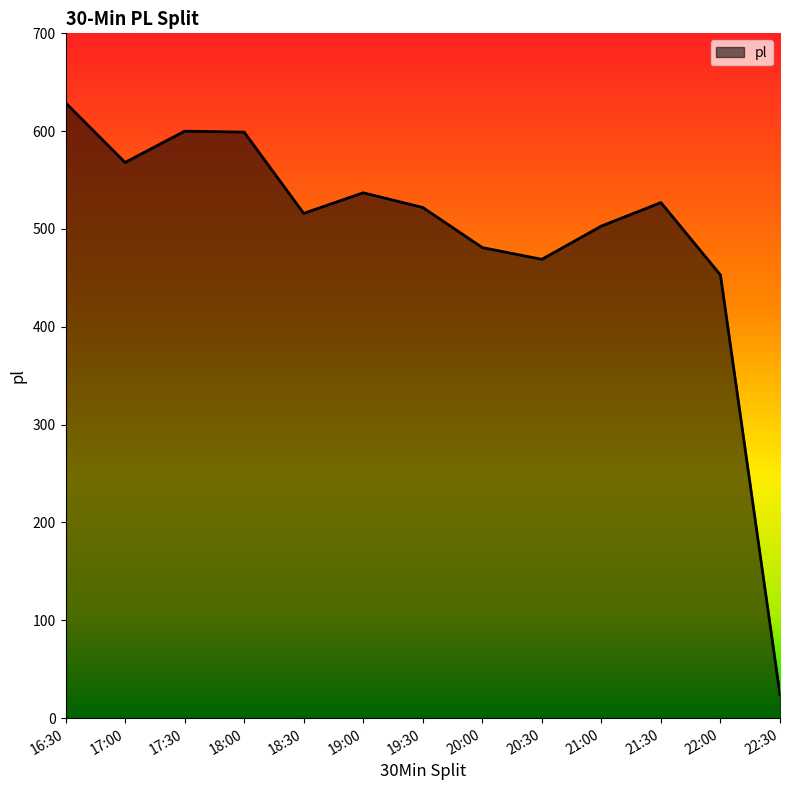

What is the difference between the values at 17:30 and 20:00?

119